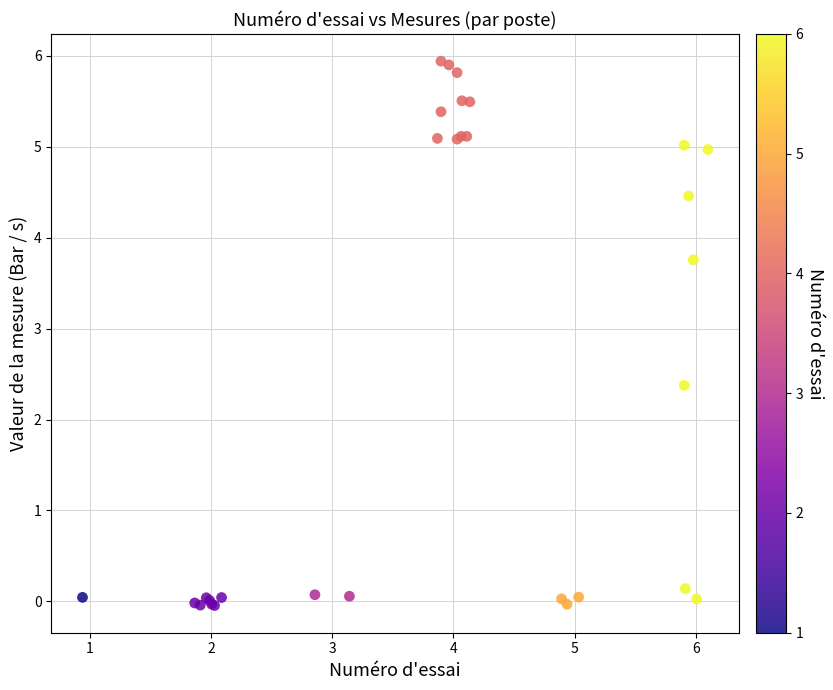

What Y value in the scatter plot is closest to 2?

2.4